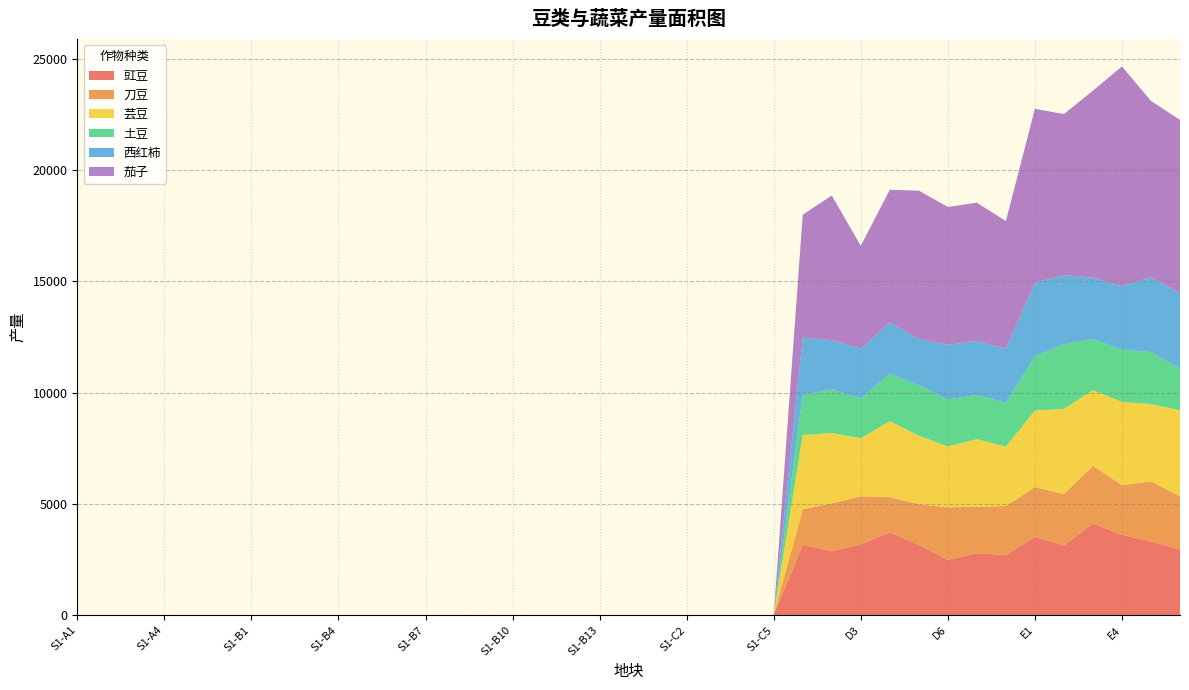

Reading right to left, extract all data points from this chart.

豇豆: E6=2962.1	E5=3312.7	E4=3613.1	E3=4115.6	E2=3127.4	E1=3515.3	D8=2705.5	D7=2780.0	D6=2481.9	D5=3159.1	D4=3723.4	D3=3182.1	D2=2869.7	D1=3172.5	S1-C5=0.0	S1-C4=0.0	S1-C3=0.0	S1-C2=0.0	S1-C1=0.0	S1-B14=0.0	S1-B13=0.0	S1-B12=0.0	S1-B11=0.0	S1-B10=0.0	S1-B9=0.0	S1-B8=0.0	S1-B7=0.0	S1-B6=0.0	S1-B5=0.0	S1-B4=0.0	S1-B3=0.0	S1-B2=0.0	S1-B1=0.0	S1-A6=0.0	S1-A5=0.0	S1-A4=0.0	S1-A3=0.0	S1-A2=0.0	S1-A1=0.0
刀豆: E6=2376.6	E5=2697.0	E4=2225.4	E3=2592.2	E2=2311.8	E1=2242.1	D8=2197.7	D7=2091.8	D6=2361.6	D5=1828.9	D4=1583.0	D3=2158.4	D2=2153.7	D1=1584.1	S1-C5=0.0	S1-C4=0.0	S1-C3=0.0	S1-C2=0.0	S1-C1=0.0	S1-B14=0.0	S1-B13=0.0	S1-B12=0.0	S1-B11=0.0	S1-B10=0.0	S1-B9=0.0	S1-B8=0.0	S1-B7=0.0	S1-B6=0.0	S1-B5=0.0	S1-B4=0.0	S1-B3=0.0	S1-B2=0.0	S1-B1=0.0	S1-A6=0.0	S1-A5=0.0	S1-A4=0.0	S1-A3=0.0	S1-A2=0.0	S1-A1=0.0
芸豆: E6=3863.3	E5=3477.1	E4=3740.0	E3=3403.3	E2=3830.7	E1=3432.7	D8=2666.1	D7=3033.5	D6=2735.9	D5=3074.9	D4=3410.4	D3=2608.4	D2=3162.1	D1=3339.5	S1-C5=0.0	S1-C4=0.0	S1-C3=0.0	S1-C2=0.0	S1-C1=0.0	S1-B14=0.0	S1-B13=0.0	S1-B12=0.0	S1-B11=0.0	S1-B10=0.0	S1-B9=0.0	S1-B8=0.0	S1-B7=0.0	S1-B6=0.0	S1-B5=0.0	S1-B4=0.0	S1-B3=0.0	S1-B2=0.0	S1-B1=0.0	S1-A6=0.0	S1-A5=0.0	S1-A4=0.0	S1-A3=0.0	S1-A2=0.0	S1-A1=0.0
土豆: E6=1872.8	E5=2340.7	E4=2340.4	E3=2299.4	E2=2903.9	E1=2446.8	D8=1967.7	D7=1986.6	D6=2113.7	D5=2260.6	D4=2135.5	D3=1788.4	D2=1957.7	D1=1808.0	S1-C5=0.0	S1-C4=0.0	S1-C3=0.0	S1-C2=0.0	S1-C1=0.0	S1-B14=0.0	S1-B13=0.0	S1-B12=0.0	S1-B11=0.0	S1-B10=0.0	S1-B9=0.0	S1-B8=0.0	S1-B7=0.0	S1-B6=0.0	S1-B5=0.0	S1-B4=0.0	S1-B3=0.0	S1-B2=0.0	S1-B1=0.0	S1-A6=0.0	S1-A5=0.0	S1-A4=0.0	S1-A3=0.0	S1-A2=0.0	S1-A1=0.0
西红柿: E6=3399.0	E5=3358.0	E4=2857.0	E3=2758.0	E2=3107.9	E1=3300.6	D8=2430.9	D7=2431.4	D6=2456.5	D5=2084.6	D4=2294.2	D3=2240.4	D2=2216.6	D1=2566.6	S1-C5=0.0	S1-C4=0.0	S1-C3=0.0	S1-C2=0.0	S1-C1=0.0	S1-B14=0.0	S1-B13=0.0	S1-B12=0.0	S1-B11=0.0	S1-B10=0.0	S1-B9=0.0	S1-B8=0.0	S1-B7=0.0	S1-B6=0.0	S1-B5=0.0	S1-B4=0.0	S1-B3=0.0	S1-B2=0.0	S1-B1=0.0	S1-A6=0.0	S1-A5=0.0	S1-A4=0.0	S1-A3=0.0	S1-A2=0.0	S1-A1=0.0
茄子: E6=7783.2	E5=7923.8	E4=9881.9	E3=8400.3	E2=7235.0	E1=7816.9	D8=5739.5	D7=6212.3	D6=6194.3	D5=6667.1	D4=5970.4	D3=4619.3	D2=6497.4	D1=5525.0	S1-C5=0.0	S1-C4=0.0	S1-C3=0.0	S1-C2=0.0	S1-C1=0.0	S1-B14=0.0	S1-B13=0.0	S1-B12=0.0	S1-B11=0.0	S1-B10=0.0	S1-B9=0.0	S1-B8=0.0	S1-B7=0.0	S1-B6=0.0	S1-B5=0.0	S1-B4=0.0	S1-B3=0.0	S1-B2=0.0	S1-B1=0.0	S1-A6=0.0	S1-A5=0.0	S1-A4=0.0	S1-A3=0.0	S1-A2=0.0	S1-A1=0.0